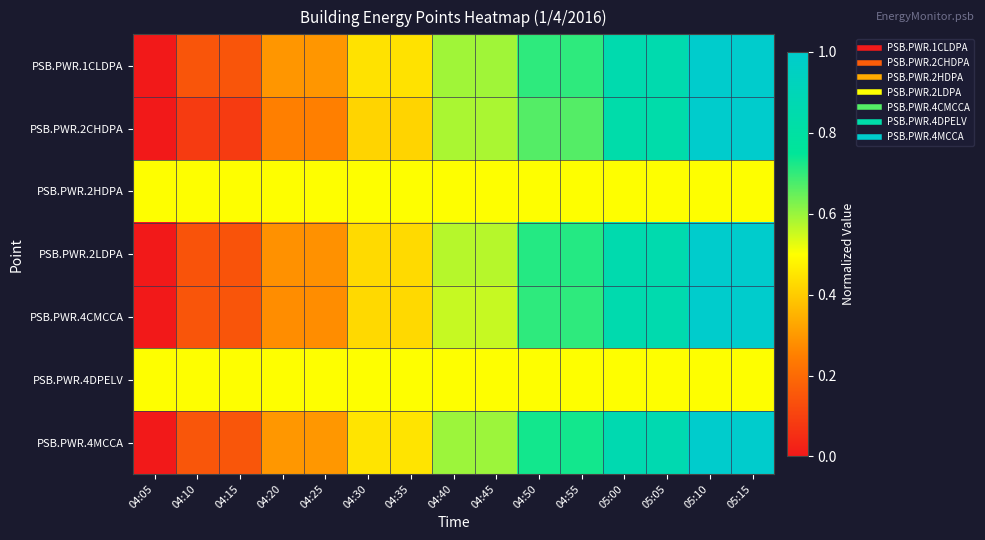

Reading left to right, transcribe all the data shown in this chart.

PSB.PWR.1CLDPA: 04:05=0.0	04:10=0.1	04:15=0.1	04:20=0.3	04:25=0.3	04:30=0.4	04:35=0.4	04:40=0.6	04:45=0.6	04:50=0.7	04:55=0.7	05:00=0.9	05:05=0.9	05:10=1.0	05:15=1.0
PSB.PWR.2CHDPA: 04:05=0.0	04:10=0.1	04:15=0.1	04:20=0.2	04:25=0.2	04:30=0.4	04:35=0.4	04:40=0.6	04:45=0.6	04:50=0.7	04:55=0.7	05:00=0.8	05:05=0.8	05:10=1.0	05:15=1.0
PSB.PWR.2HDPA: 04:05=0.5	04:10=0.5	04:15=0.5	04:20=0.5	04:25=0.5	04:30=0.5	04:35=0.5	04:40=0.5	04:45=0.5	04:50=0.5	04:55=0.5	05:00=0.5	05:05=0.5	05:10=0.5	05:15=0.5
PSB.PWR.2LDPA: 04:05=0.0	04:10=0.1	04:15=0.1	04:20=0.3	04:25=0.3	04:30=0.4	04:35=0.4	04:40=0.6	04:45=0.6	04:50=0.7	04:55=0.7	05:00=0.9	05:05=0.9	05:10=1.0	05:15=1.0
PSB.PWR.4CMCCA: 04:05=0.0	04:10=0.1	04:15=0.1	04:20=0.3	04:25=0.3	04:30=0.4	04:35=0.4	04:40=0.6	04:45=0.6	04:50=0.7	04:55=0.7	05:00=0.9	05:05=0.9	05:10=1.0	05:15=1.0
PSB.PWR.4DPELV: 04:05=0.5	04:10=0.5	04:15=0.5	04:20=0.5	04:25=0.5	04:30=0.5	04:35=0.5	04:40=0.5	04:45=0.5	04:50=0.5	04:55=0.5	05:00=0.5	05:05=0.5	05:10=0.5	05:15=0.5
PSB.PWR.4MCCA: 04:05=0.0	04:10=0.1	04:15=0.1	04:20=0.3	04:25=0.3	04:30=0.4	04:35=0.4	04:40=0.6	04:45=0.6	04:50=0.7	04:55=0.7	05:00=0.9	05:05=0.9	05:10=1.0	05:15=1.0